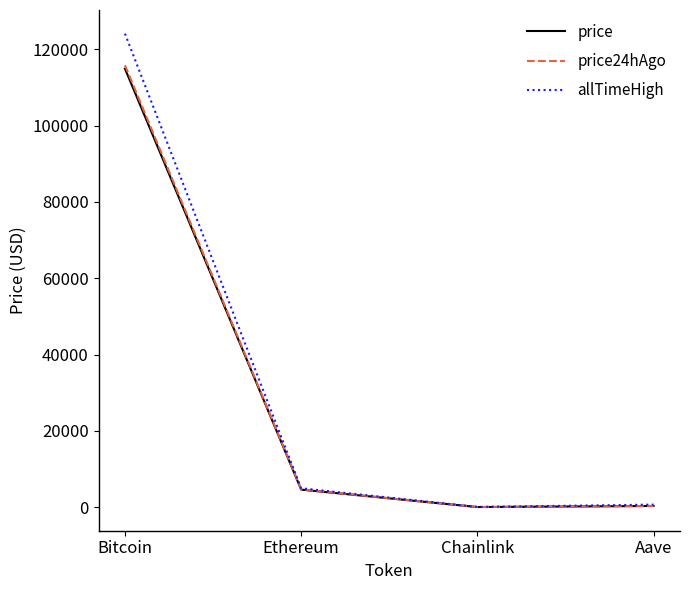

Which series has the largest range (max minus min)?

allTimeHigh